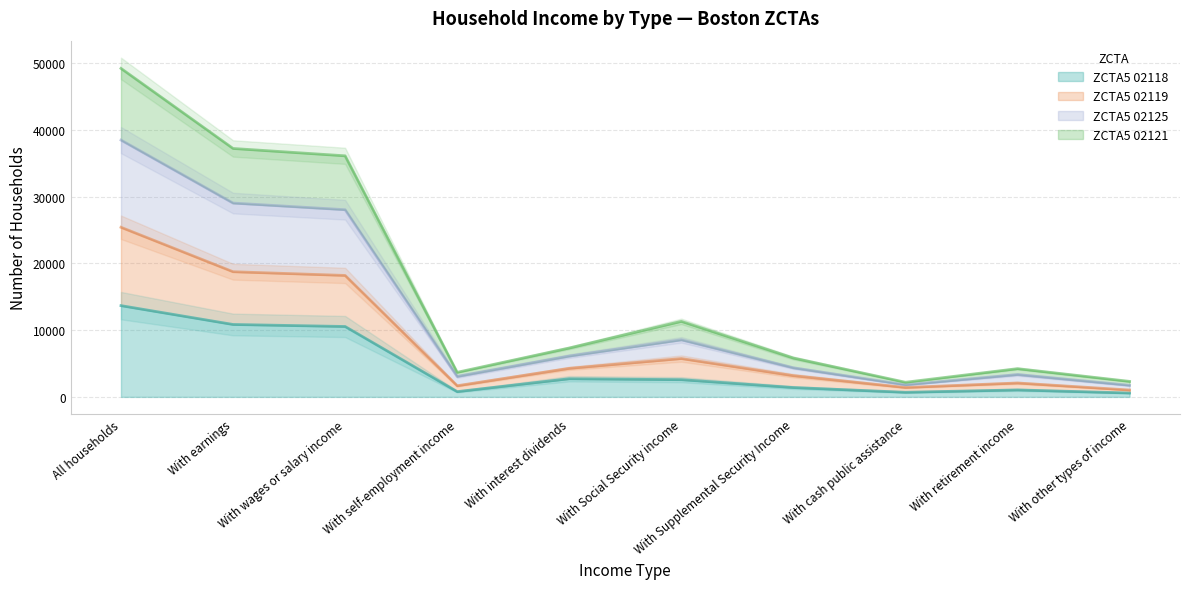

Which category has the highest value in the ZCTA5 02118 series?

All households